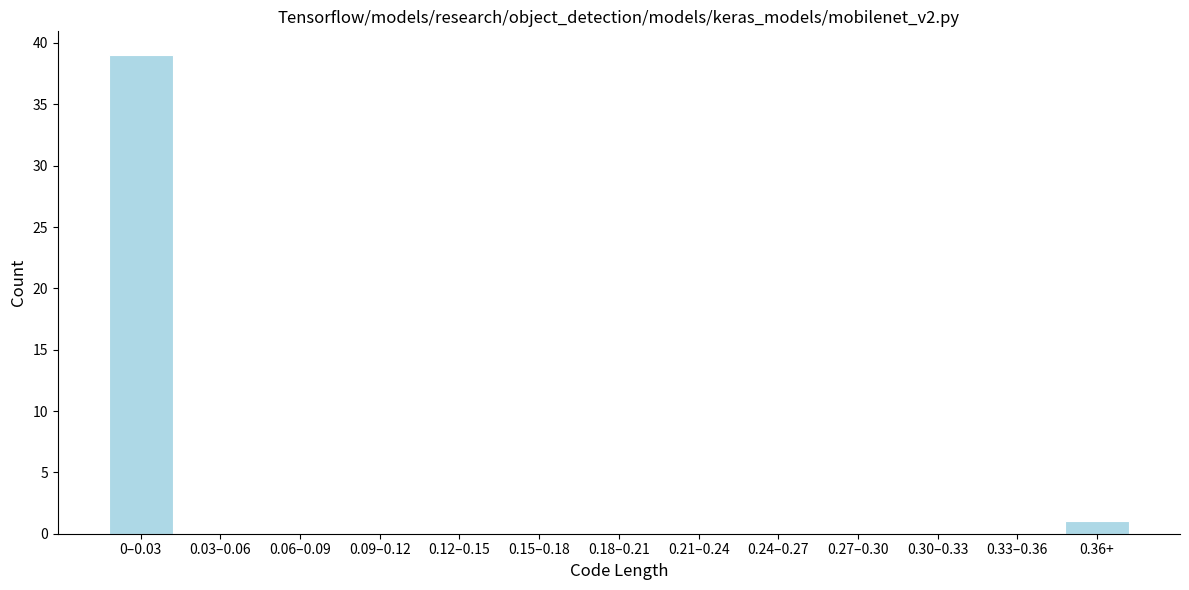

Reading left to right, list all the values displayed in this chart.

0–0.03=39	0.03–0.06=0	0.06–0.09=0	0.09–0.12=0	0.12–0.15=0	0.15–0.18=0	0.18–0.21=0	0.21–0.24=0	0.24–0.27=0	0.27–0.30=0	0.30–0.33=0	0.33–0.36=0	0.36+=1